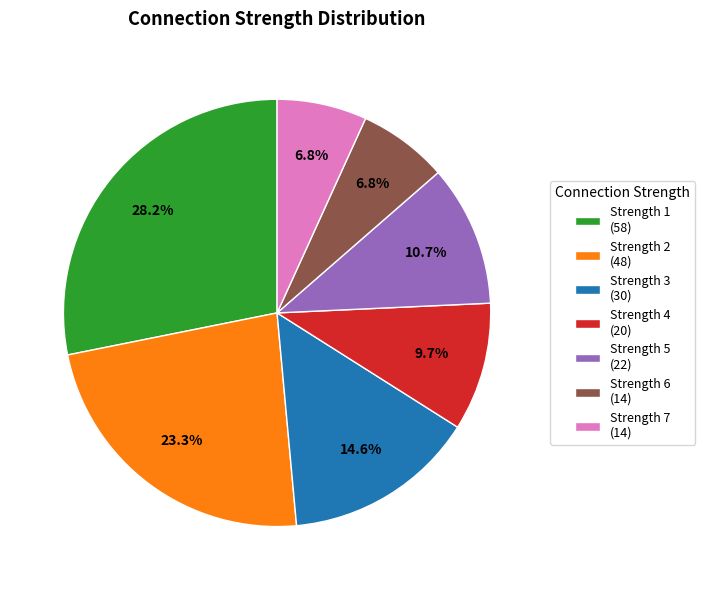

Which category has the biggest portion of the pie?

Strength 1 (58)